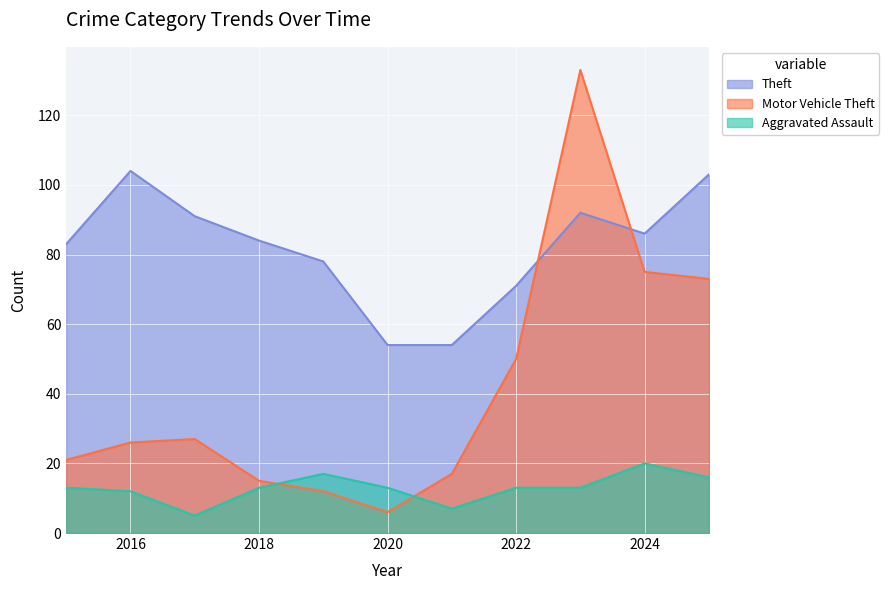

Reading right to left, list all the values displayed in this chart.

Theft: 103	86	92	71	54	54	78	84	91	104	83
Motor Vehicle Theft: 73	75	133	50	17	6	12	15	27	26	21
Aggravated Assault: 16	20	13	13	7	13	17	13	5	12	13